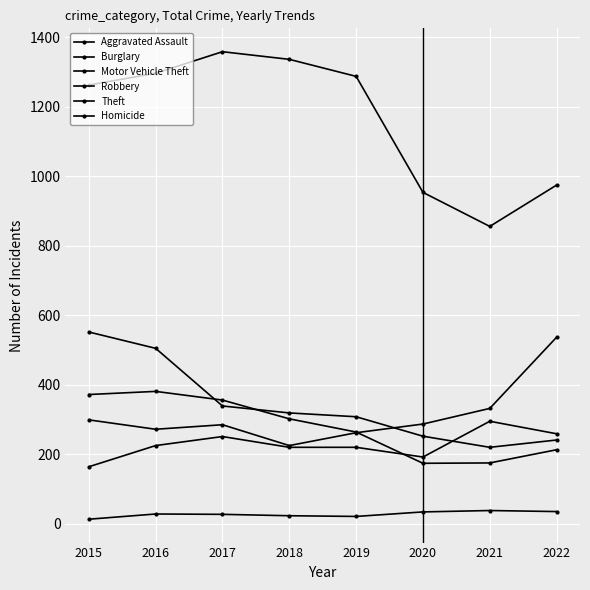

What is the approximate value of Burglary at 2021, to the nearest 50?

200